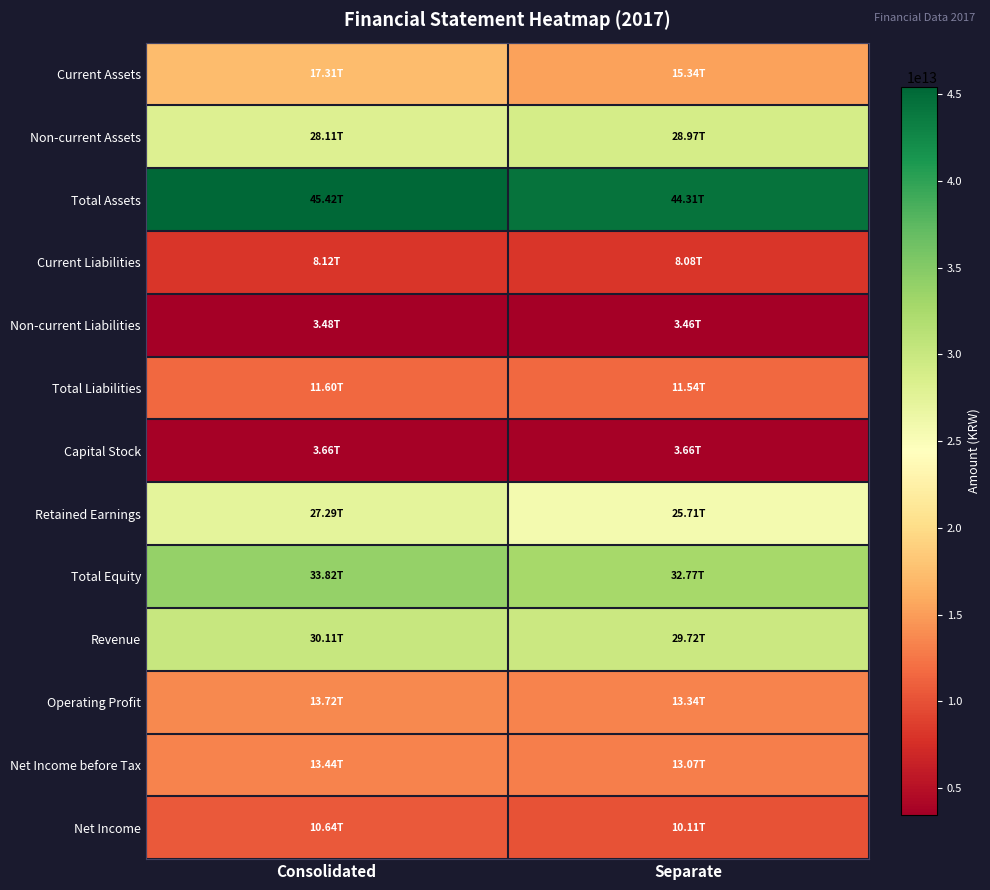

Reading right to left, transcribe all the data shown in this chart.

Current Assets: Separate=15338930000000	Consolidated=17310444000000
Non-current Assets: Separate=28973916000000	Consolidated=28108020000000
Total Assets: Separate=44312846000000	Consolidated=45418464000000
Current Liabilities: Separate=8076214000000	Consolidated=8116133000000
Non-current Liabilities: Separate=3464757000000	Consolidated=3481412000000
Total Liabilities: Separate=11540971000000	Consolidated=11597545000000
Capital Stock: Separate=3657652000000	Consolidated=3657652000000
Retained Earnings: Separate=25712494000000	Consolidated=27287256000000
Total Equity: Separate=32771875000000	Consolidated=33820919000000
Revenue: Separate=29718939000000	Consolidated=30109434000000
Operating Profit: Separate=13340791000000	Consolidated=13721326000000
Net Income before Tax: Separate=13072000000000	Consolidated=13439566000000
Net Income: Separate=10110797000000	Consolidated=10642219000000